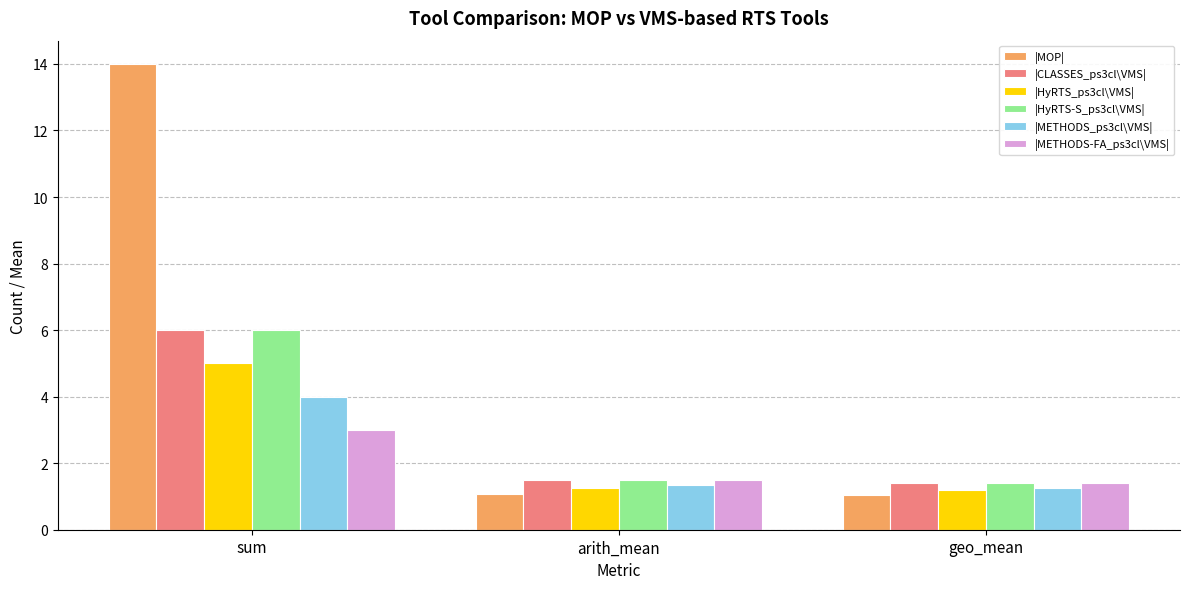

What is the label of the 3rd bar from the left?

geo_mean